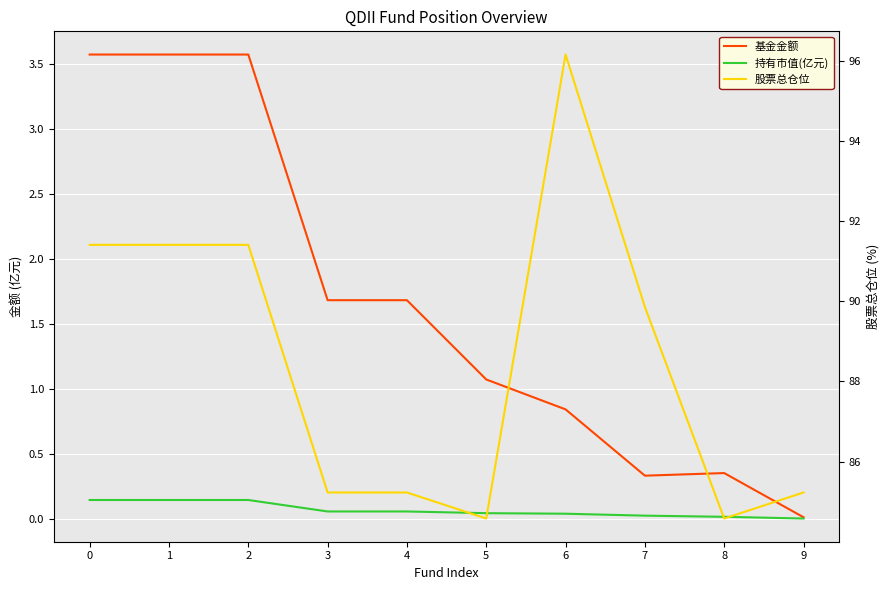

What is the sum of all 持有市值(亿元) values?

0.7